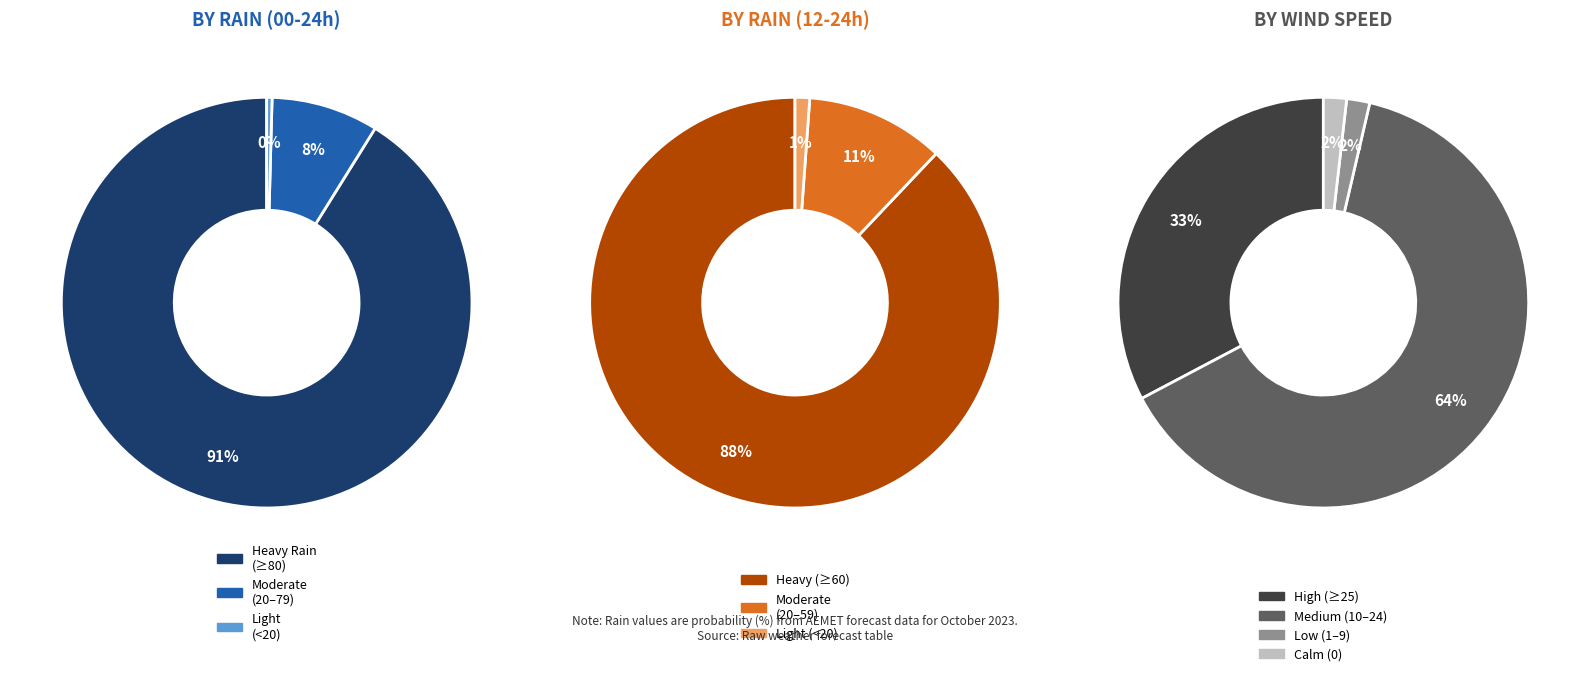

Does 5 represent more than half of the total?

No